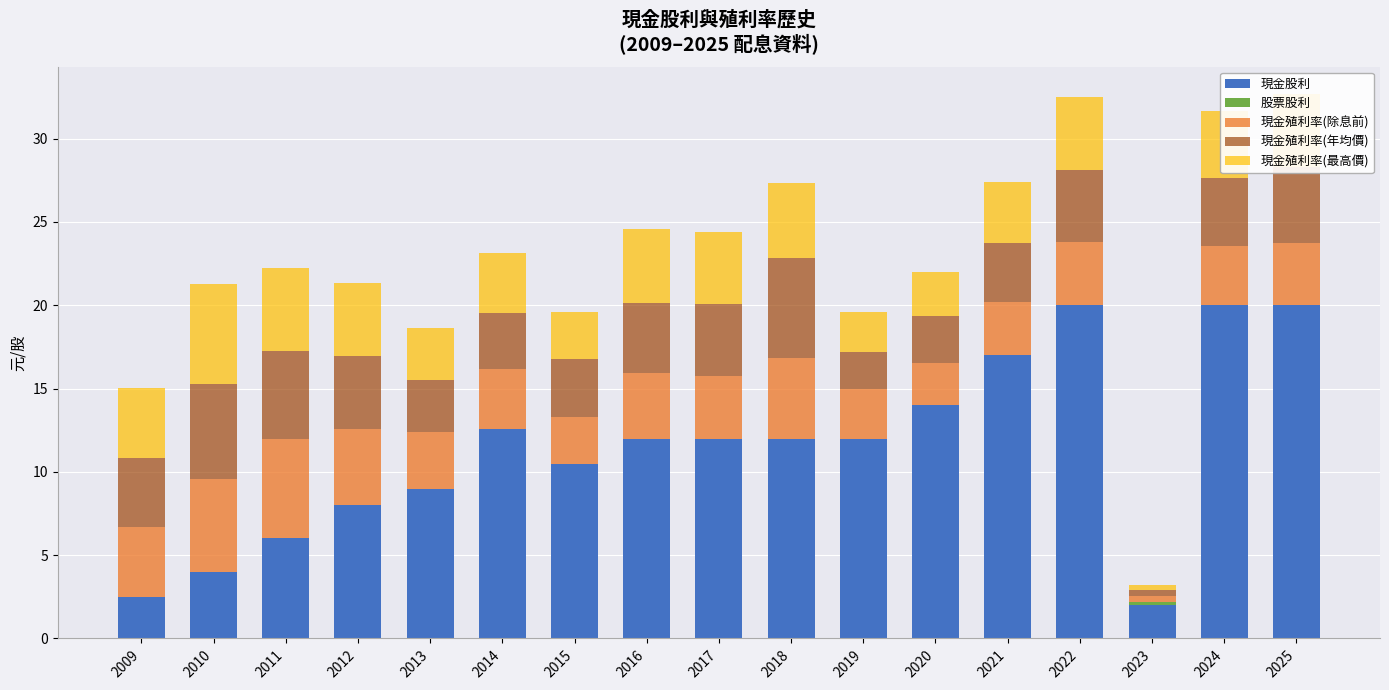

What is the total value across all series at 2013?

18.6